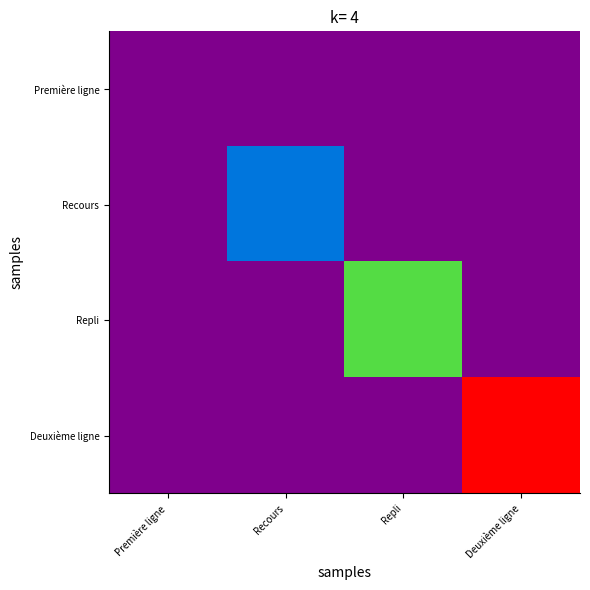

Between Première ligne and Recours, which is larger?

Première ligne